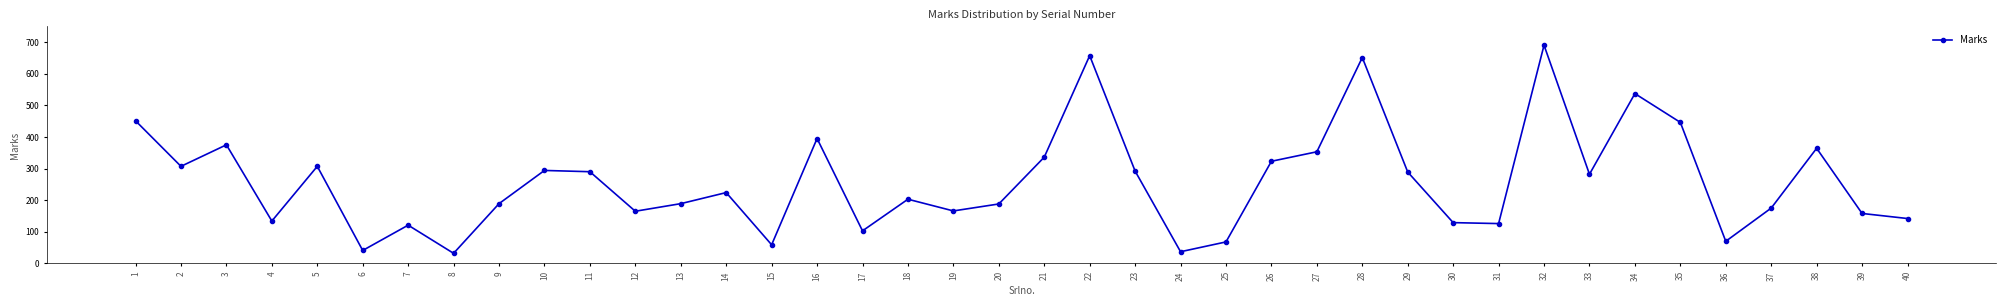

What is the maximum value shown in the chart?

690